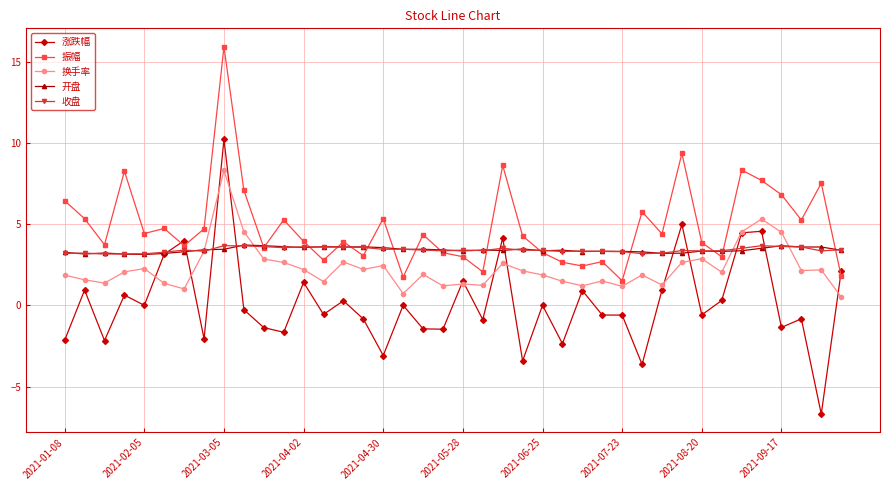

What is the value of the 涨跌幅 point at the 22nd from the left?

-0.9